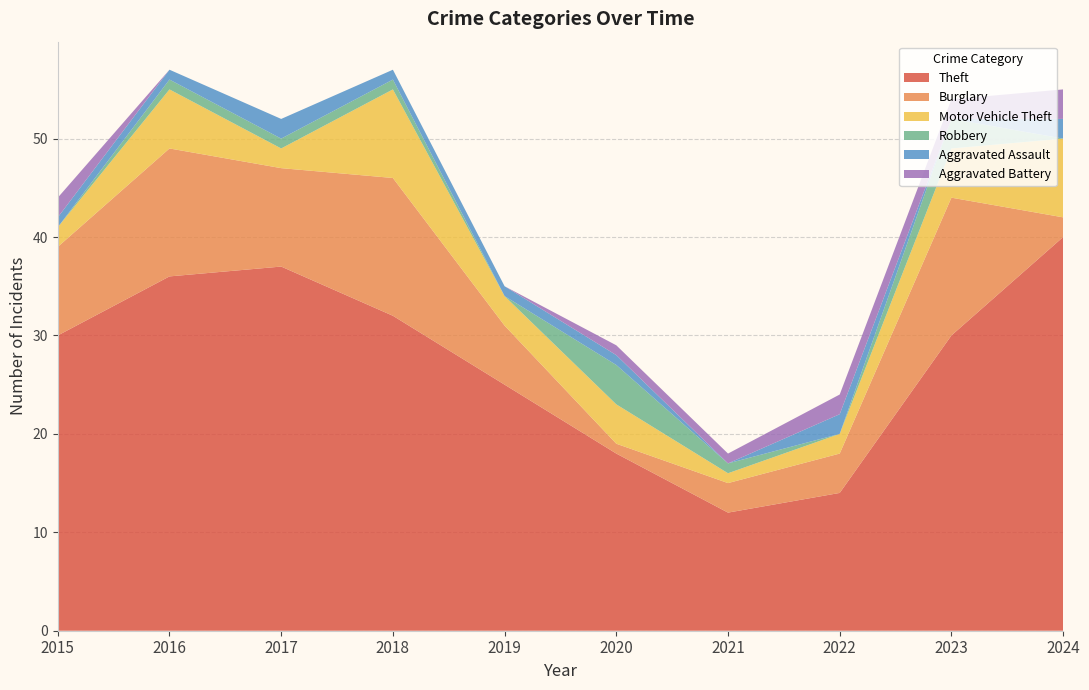

Reading right to left, list all the values displayed in this chart.

Theft: 2024=40	2023=30	2022=14	2021=12	2020=18	2019=25	2018=32	2017=37	2016=36	2015=30
Burglary: 2024=2	2023=14	2022=4	2021=3	2020=1	2019=6	2018=14	2017=10	2016=13	2015=9
Motor Vehicle Theft: 2024=8	2023=5	2022=2	2021=1	2020=4	2019=3	2018=9	2017=2	2016=6	2015=2
Robbery: 2024=0	2023=3	2022=0	2021=1	2020=4	2019=0	2018=1	2017=1	2016=1	2015=0
Aggravated Assault: 2024=2	2023=0	2022=2	2021=0	2020=1	2019=1	2018=1	2017=2	2016=1	2015=1
Aggravated Battery: 2024=3	2023=2	2022=2	2021=1	2020=1	2019=0	2018=0	2017=0	2016=0	2015=2